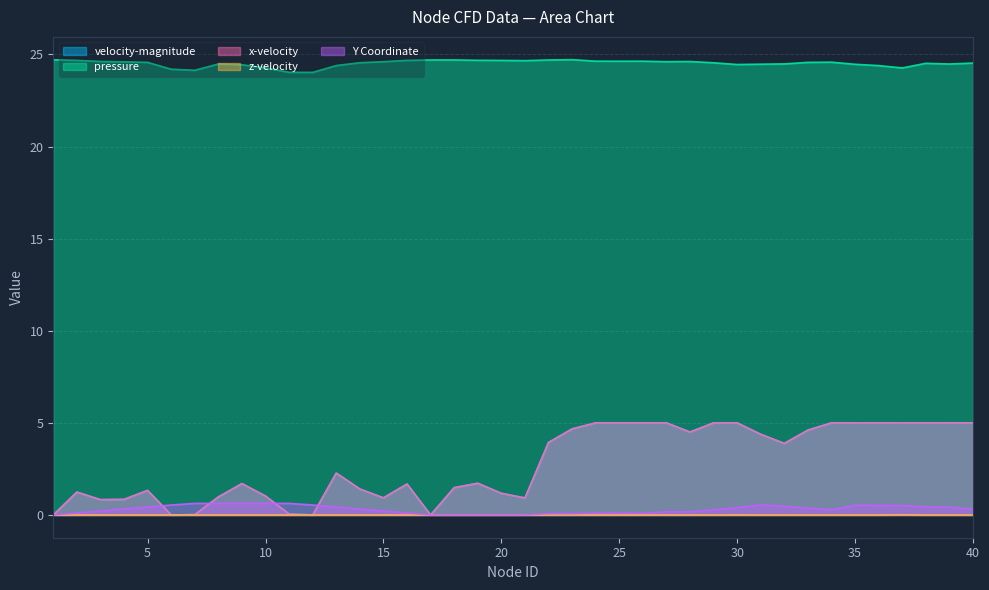

How many lines are shown in the chart?

5